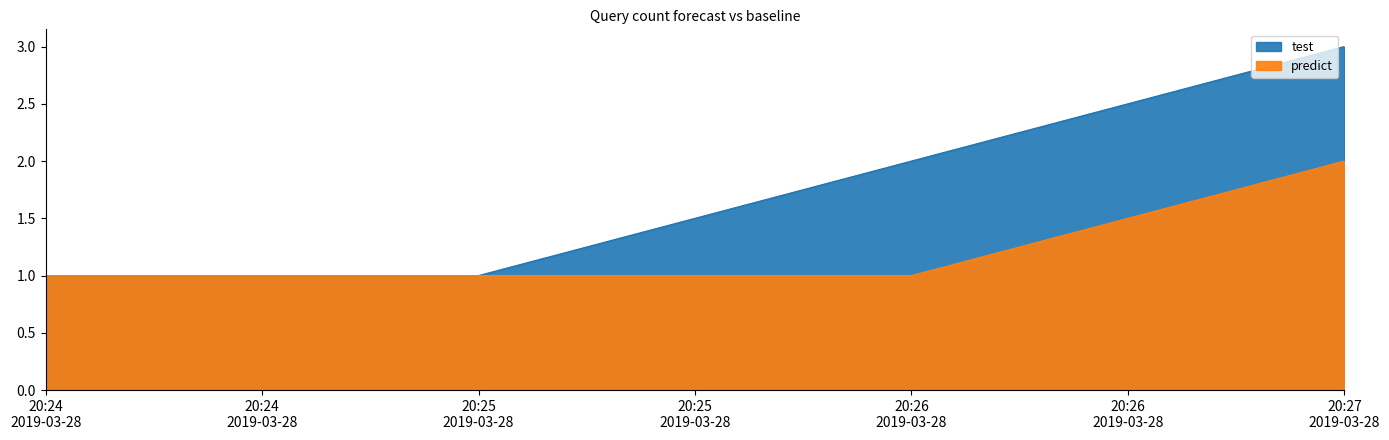

Reading left to right, what are all the values shown in this chart?

test: 1	1	2	3
predict: 1	1	1	2